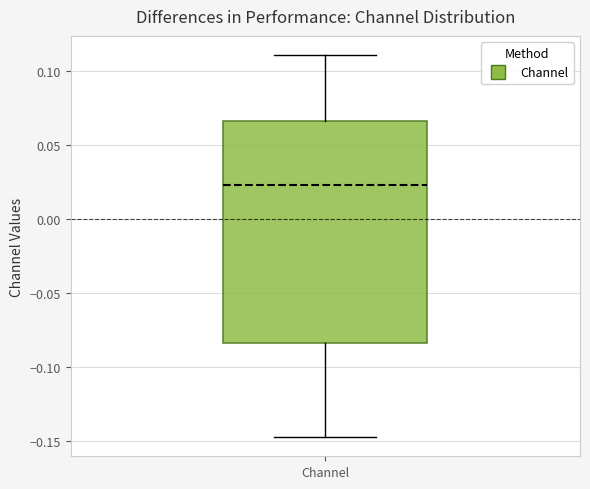

Where does the median line of the box for Channel sit on the y-axis? The values are not printed on the chart, so give them approximately, as read against the axis.

0.025